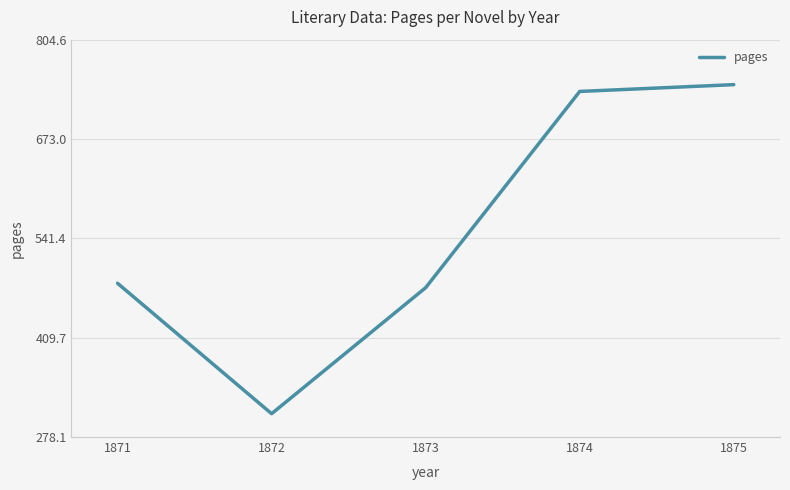

Reading left to right, extract all data points from this chart.

1871=481.8	1872=309.0	1873=476.0	1874=736.0	1875=745.0